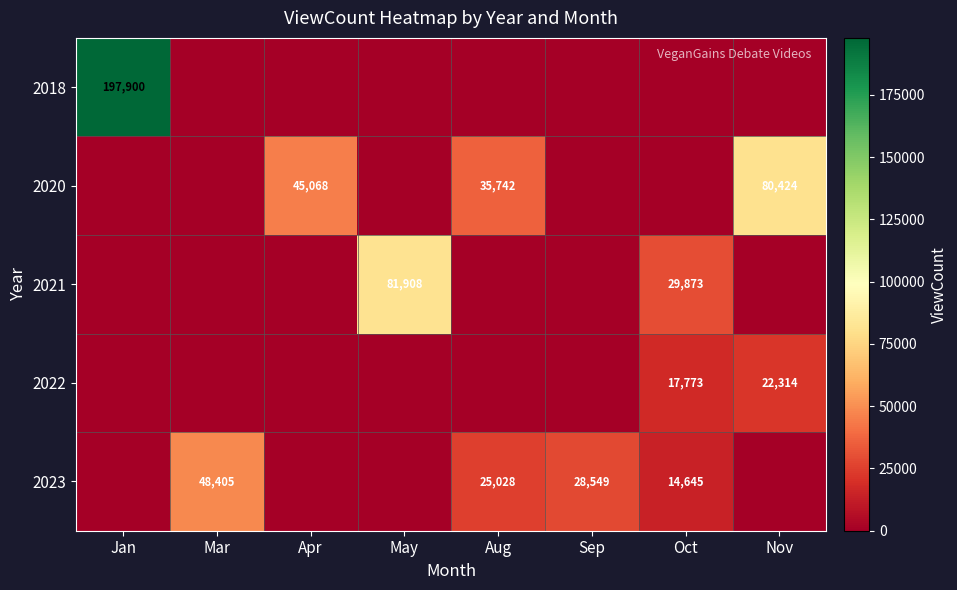

The value of 2021 at May is 16483. True or false?

False